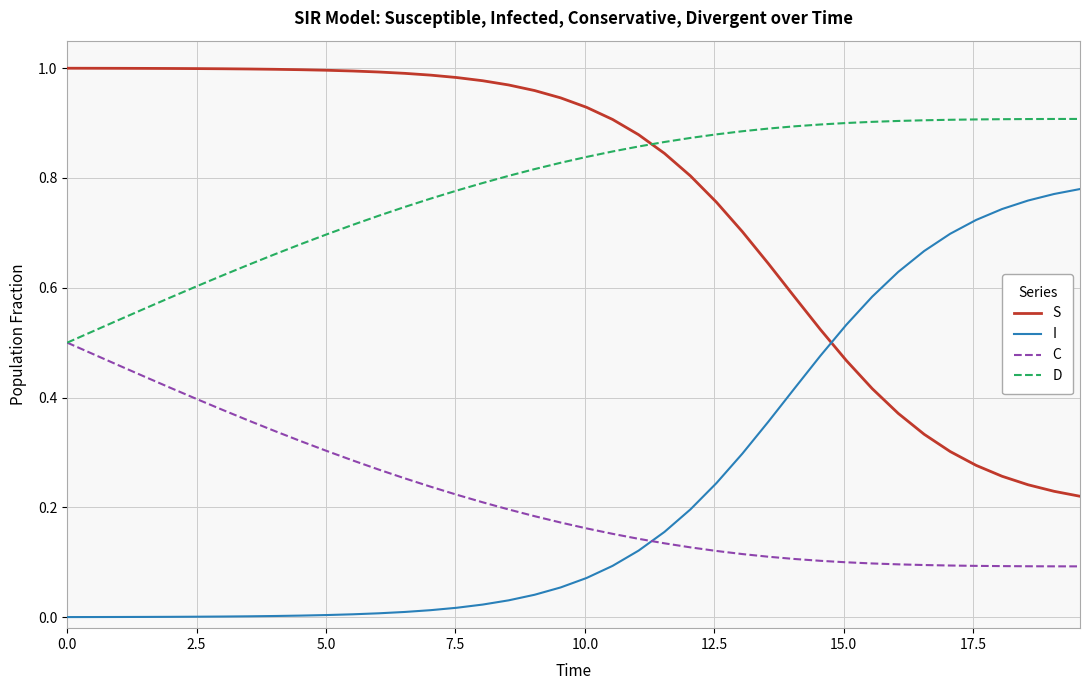

Which series ends up on top after the final intersection of I and S?

I